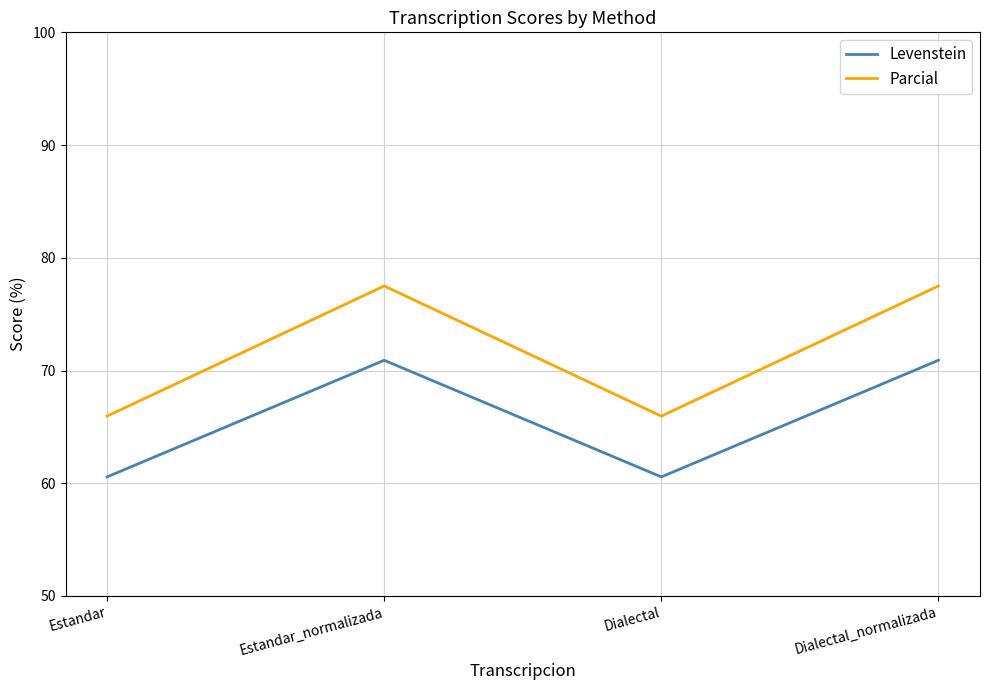

What position from the right is Estandar_normalizada?

3